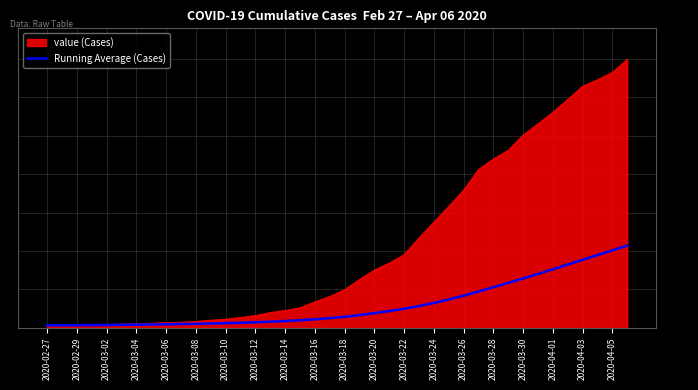

List the series in order of their overall mean, lowest first.

Running Average (Cases), value (Cases)